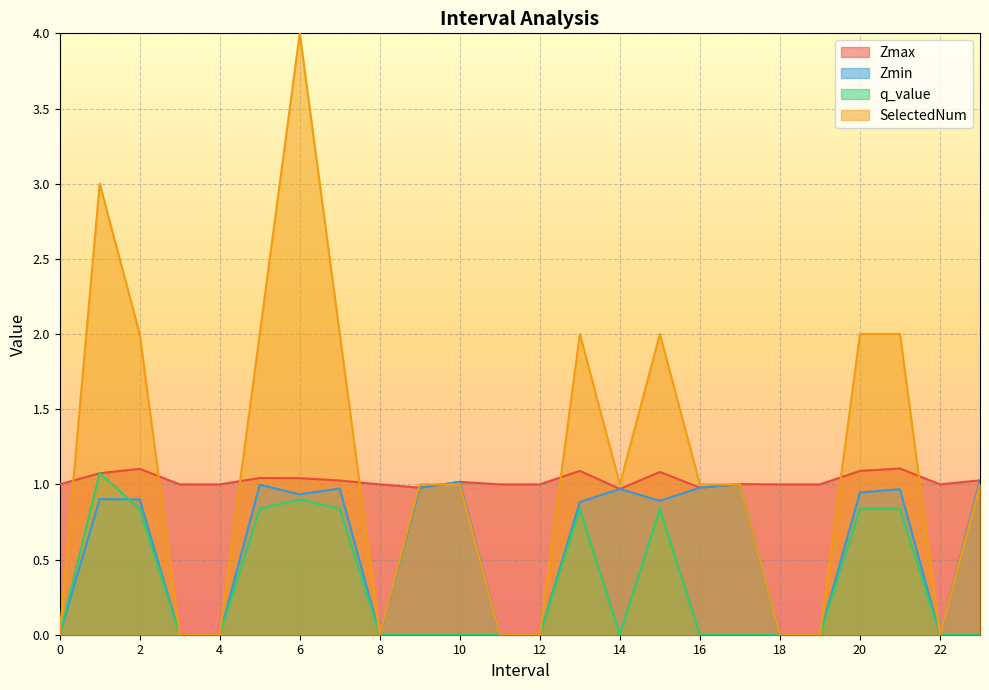

What is the difference between the Zmin values at 22 and 20.0?

0.9